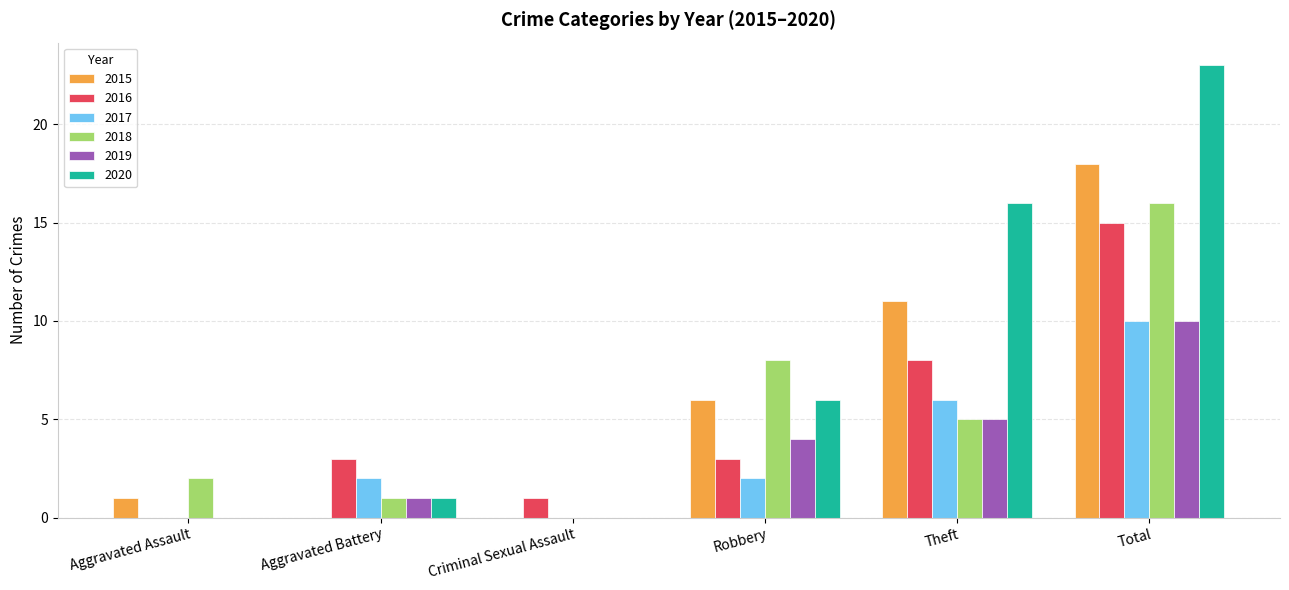

Reading left to right, extract all data points from this chart.

2015: 1	0	0	6	11	18
2016: 0	3	1	3	8	15
2017: 0	2	0	2	6	10
2018: 2	1	0	8	5	16
2019: 0	1	0	4	5	10
2020: 0	1	0	6	16	23